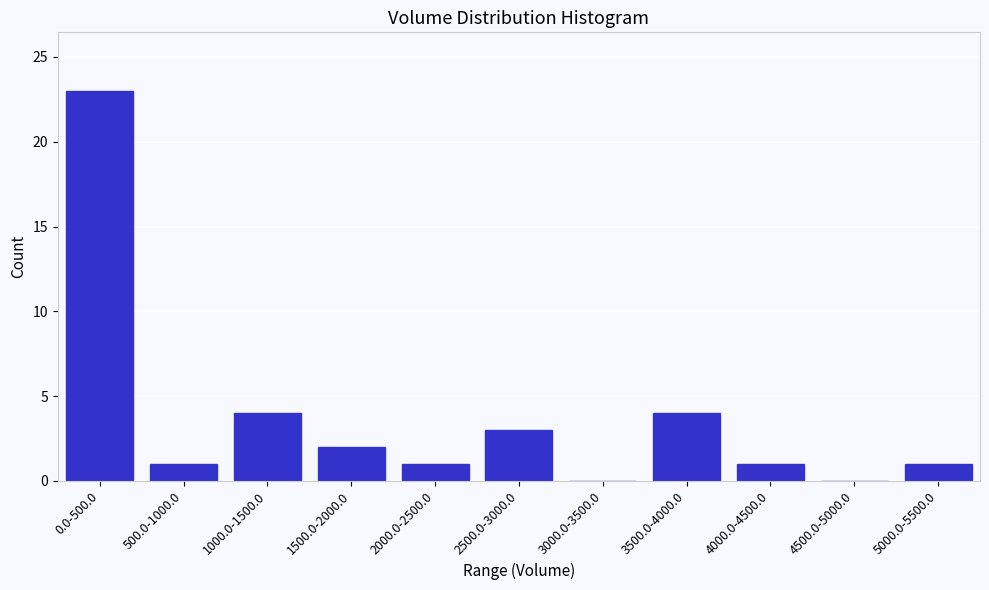

Reading left to right, transcribe all the data shown in this chart.

0.0-500.0=23	500.0-1000.0=1	1000.0-1500.0=4	1500.0-2000.0=2	2000.0-2500.0=1	2500.0-3000.0=3	3000.0-3500.0=0	3500.0-4000.0=4	4000.0-4500.0=1	4500.0-5000.0=0	5000.0-5500.0=1